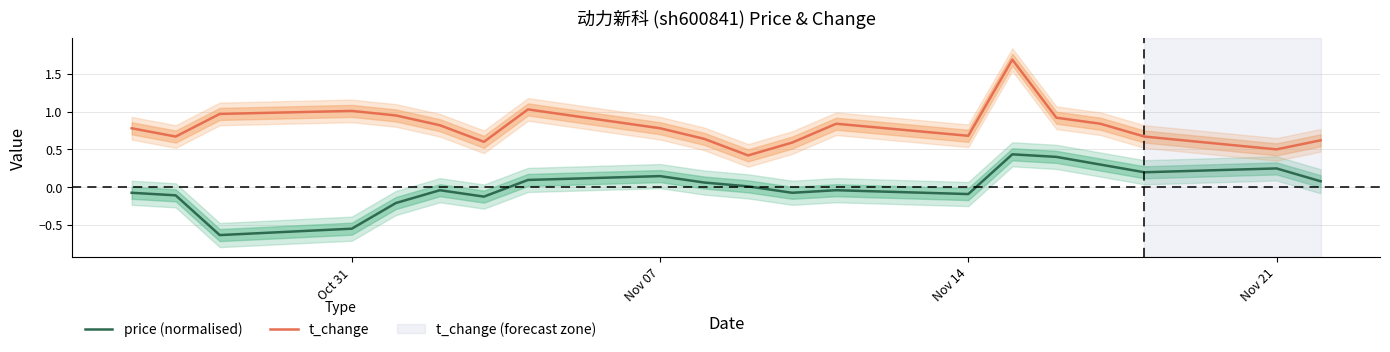

List the series in order of their peak value, highest first.

t_change, price (normalised)